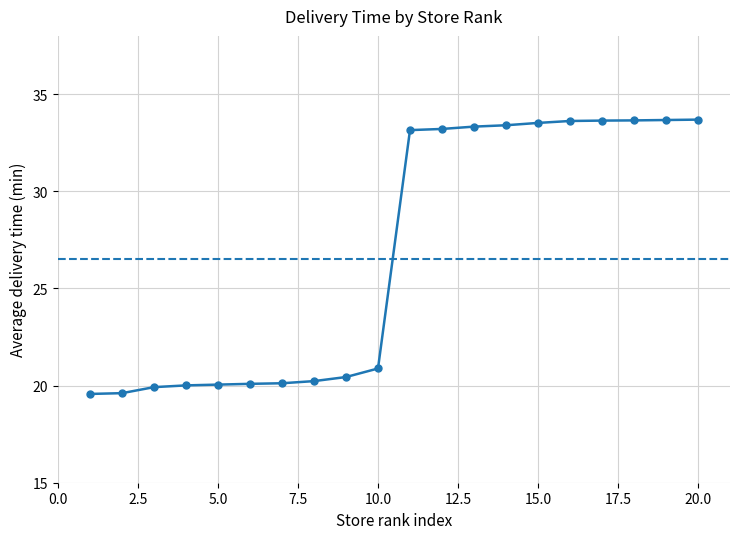

What is the difference between the maximum and second lowest values?

14.1